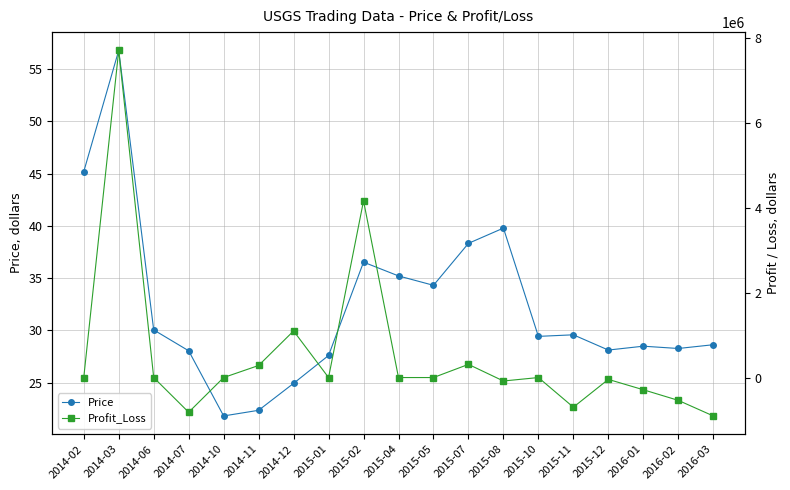

In Profit_Loss, how many points are higher than both neighbors (excluding endpoints)?

6